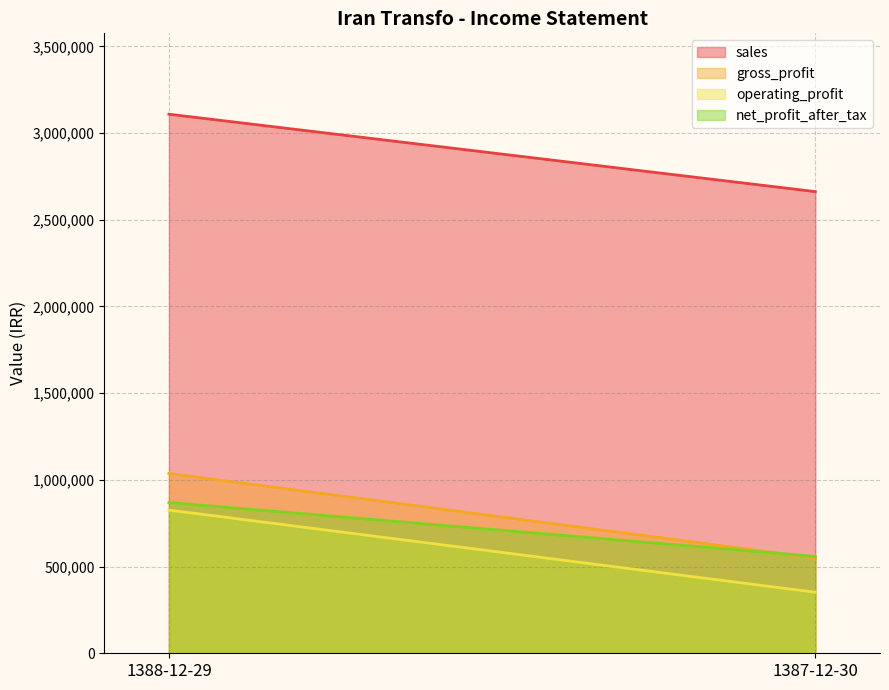

Is it true that net_profit_after_tax equals 558626 at 1387-12-30?

True